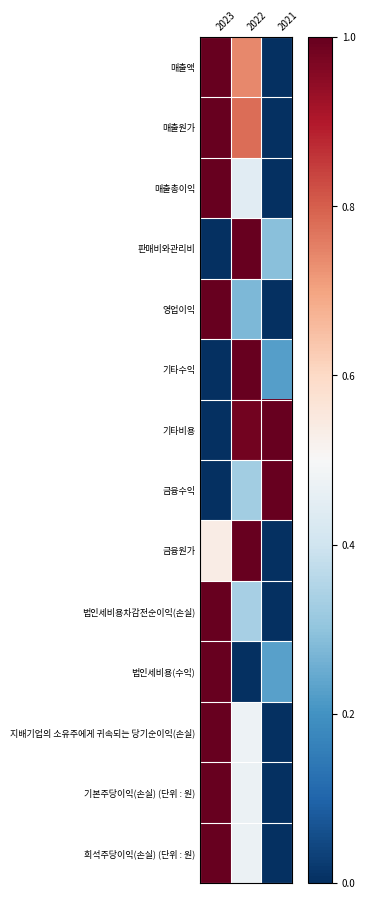

Rank the series at 2022 from highest to lowest value.

판매비와관리비, 기타수익, 금융원가, 기타비용, 매출원가, 매출액, 지배기업의 소유주에게 귀속되는 당기순이익(손실), 기본주당이익(손실) (단위 : 원), 희석주당이익(손실) (단위 : 원), 매출총이익, 법인세비용차감전순이익(손실), 금융수익, 영업이익, 법인세비용(수익)